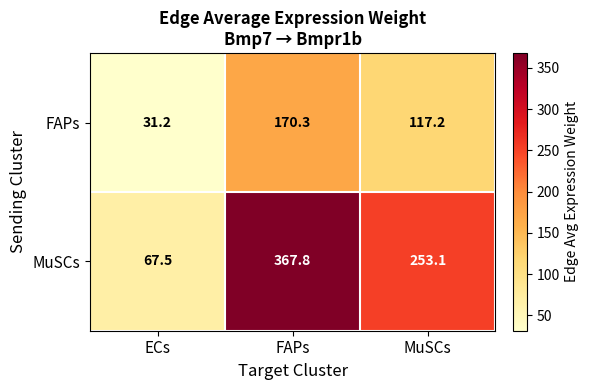

Is the value of FAPs at FAPs greater than the value of MuSCs at FAPs?

No